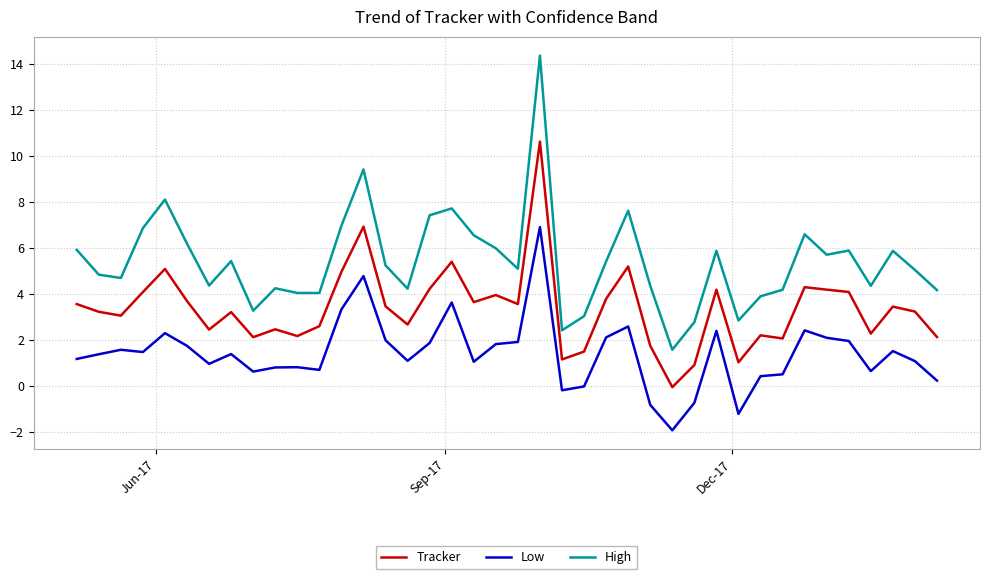

What is the greatest value displayed?

14.4